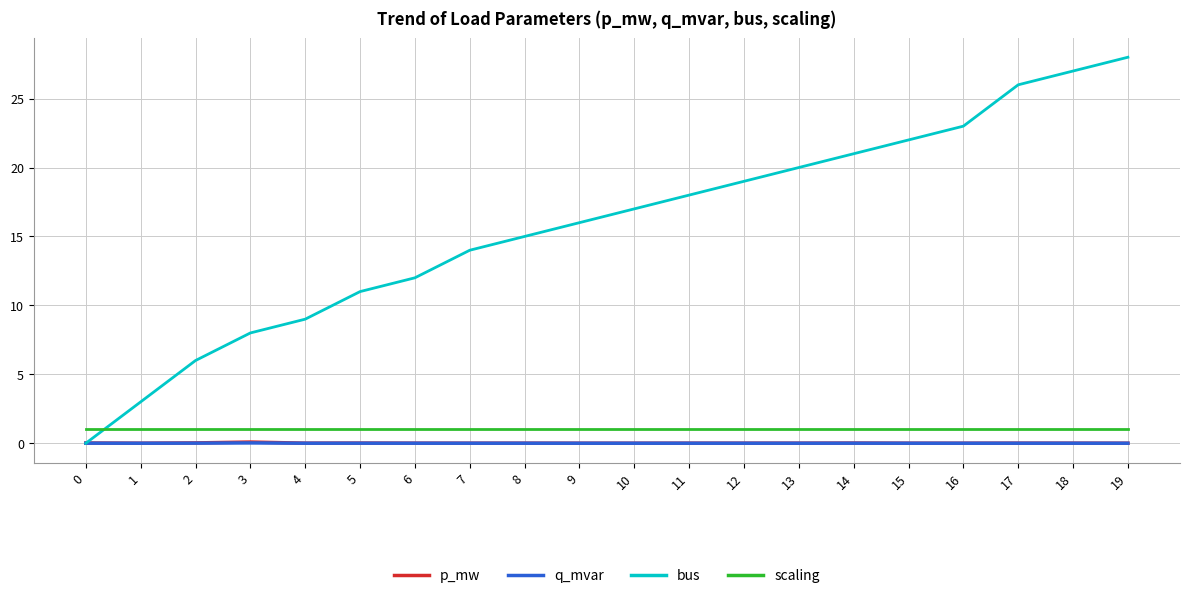

What is the spread (max minus min) of values at 3?

8.0